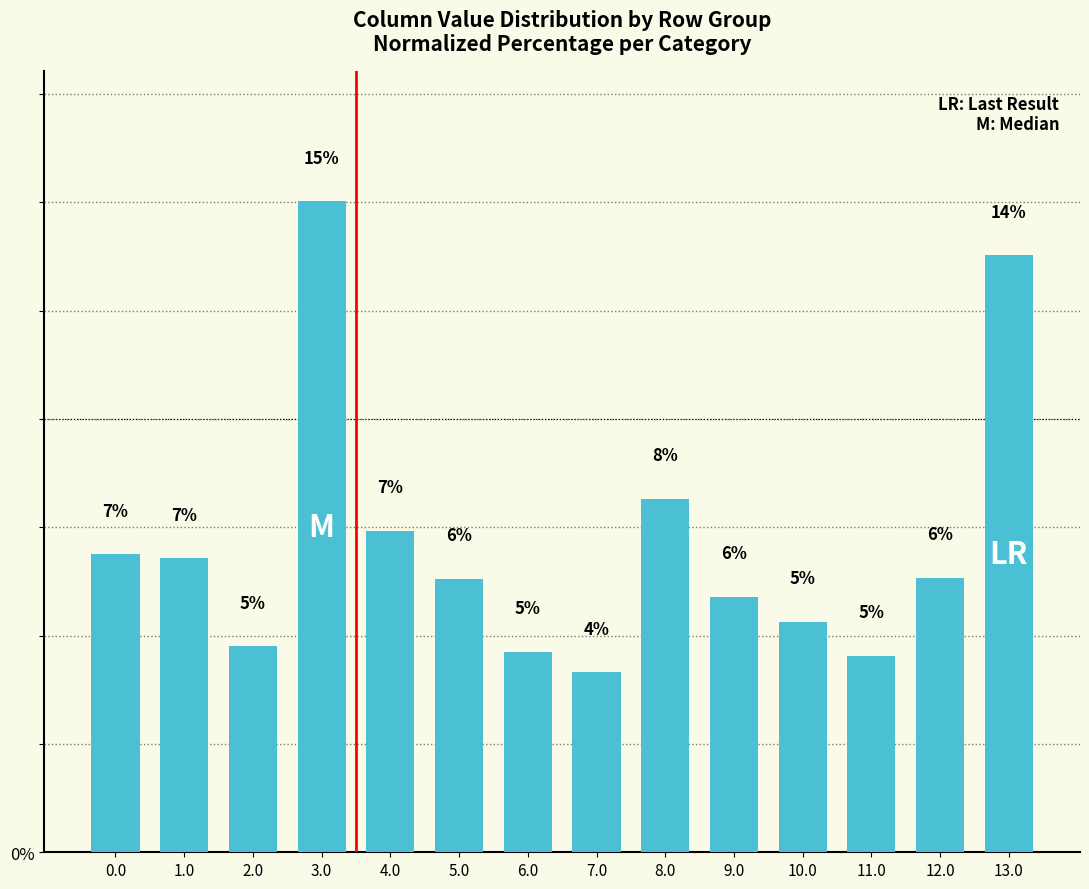

Are the bars horizontal?

No